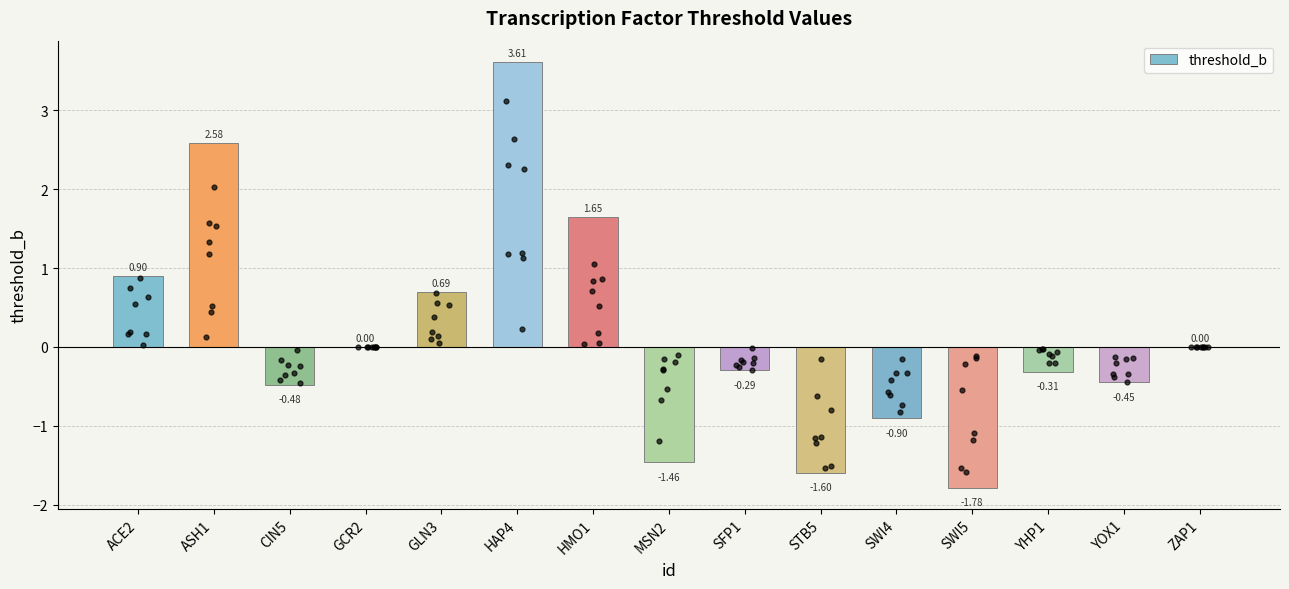

What is the change in value from ASH1 to GCR2?

-2.6